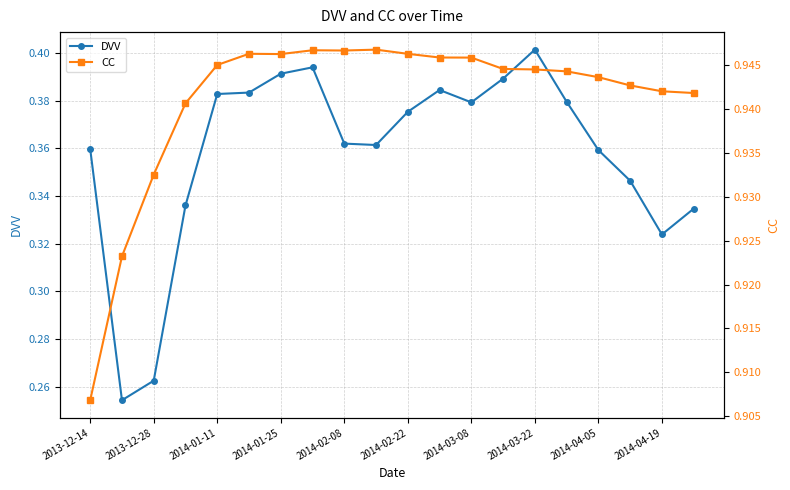

Is it true that DVV equals 0.6 at 2014-04-05?

False